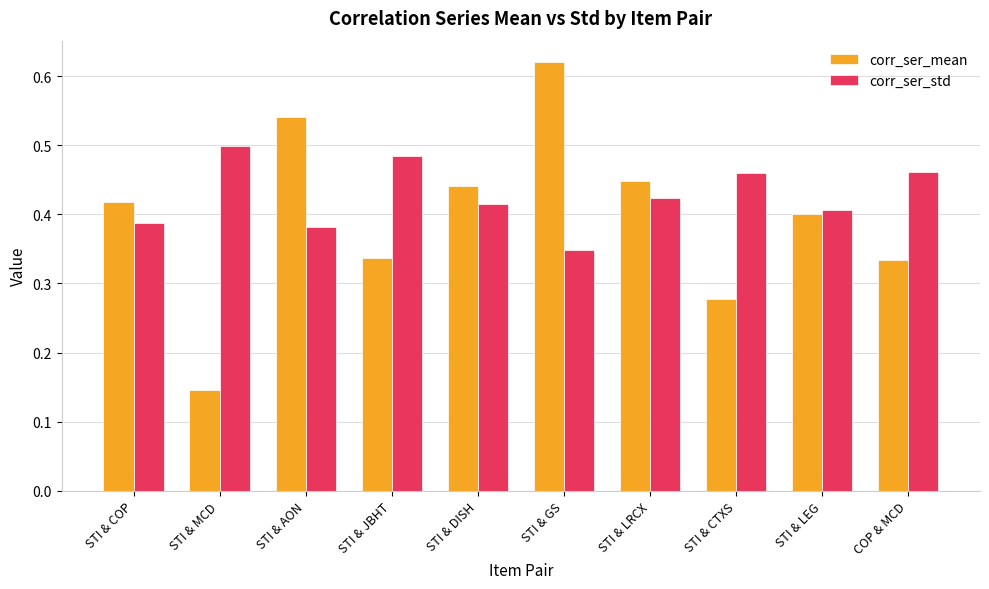

Rank the series by their average value, from highest to lowest.

corr_ser_std, corr_ser_mean